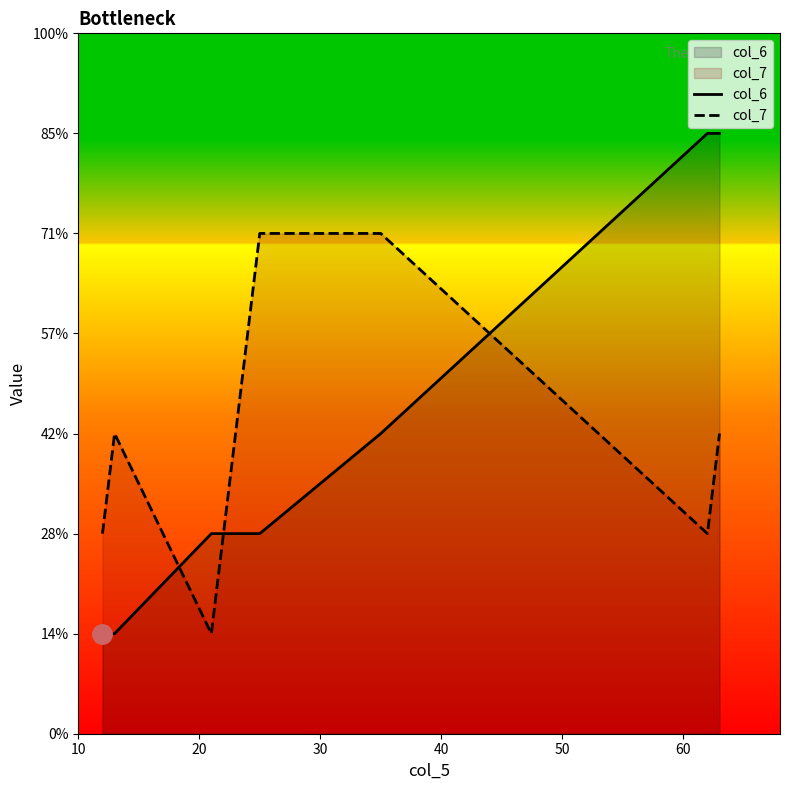

Reading left to right, extract all data points from this chart.

col_6: 1	1	2	2	2	3	4	6	6
col_7: 2	3	1	1	5	5	4	2	3